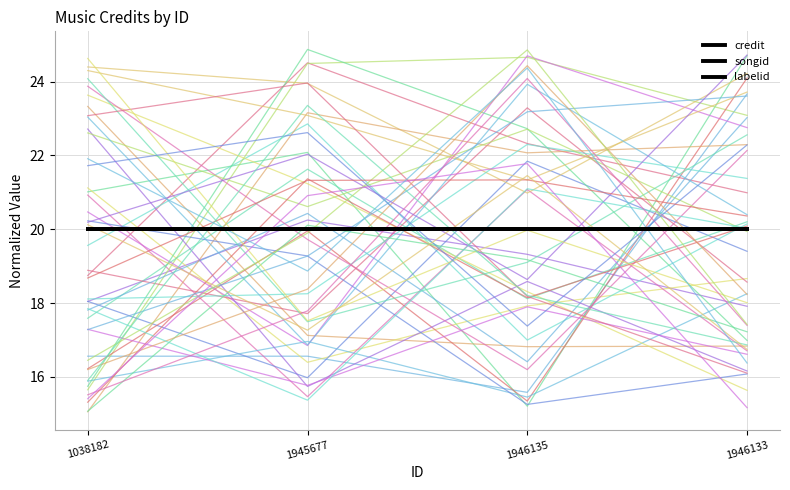

True or false: songid has a value of 20.0 at 1946135.

True